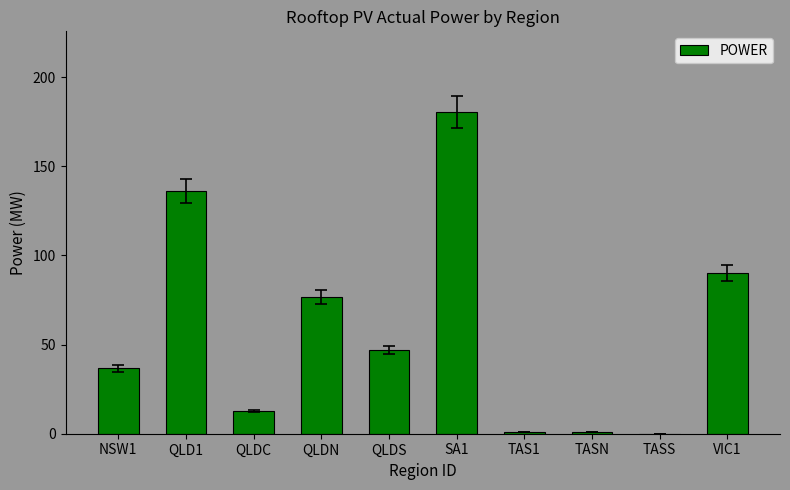

Does the chart contain stacked bars?

No